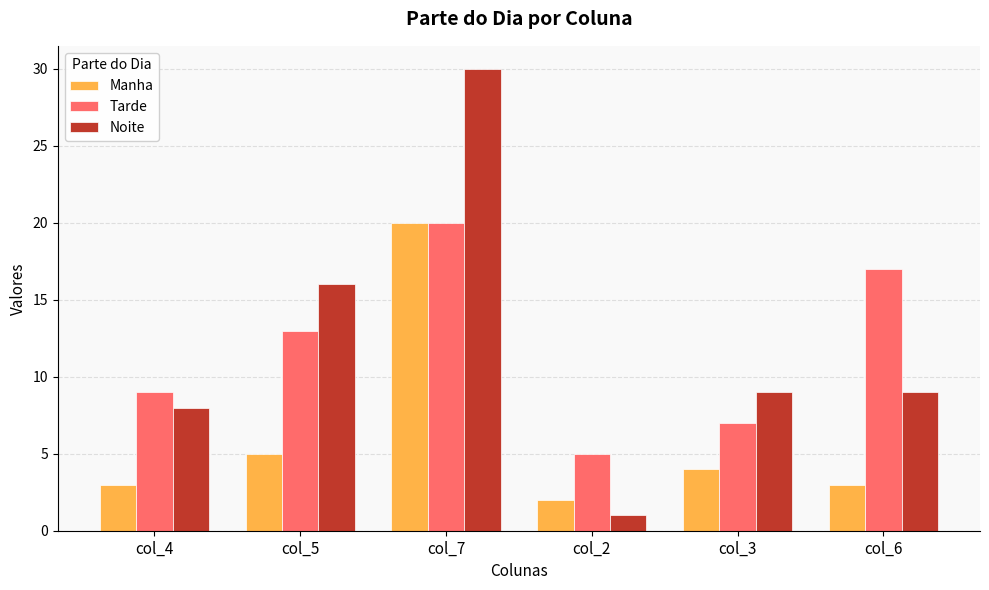

Which category has the highest value in the Noite series?

col_7